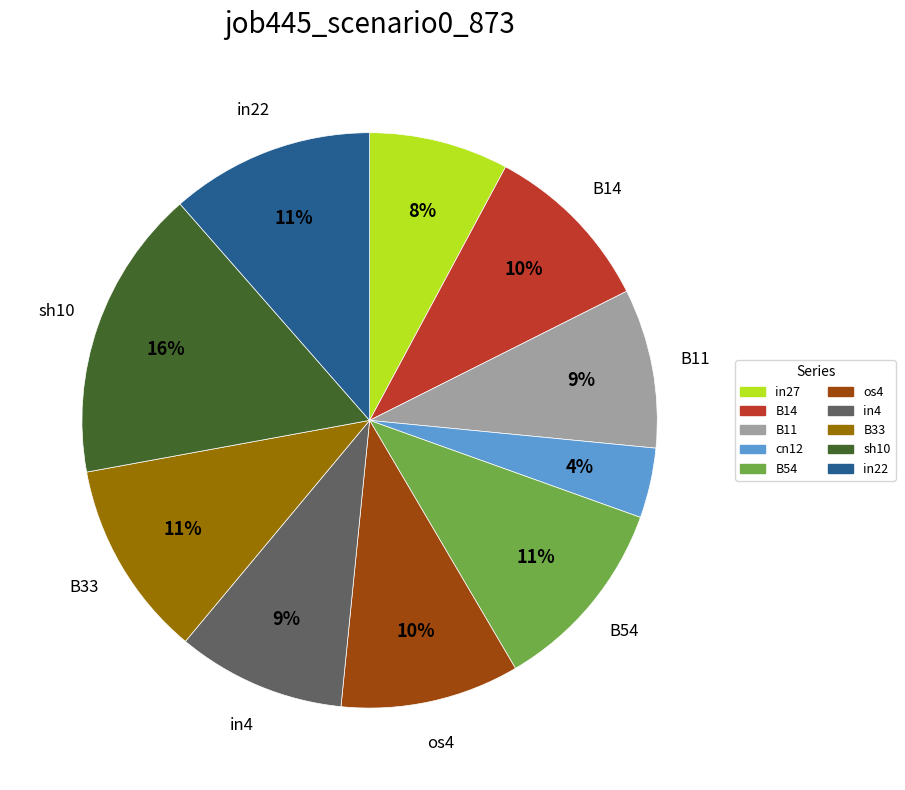

Does any single category account for the majority?

No